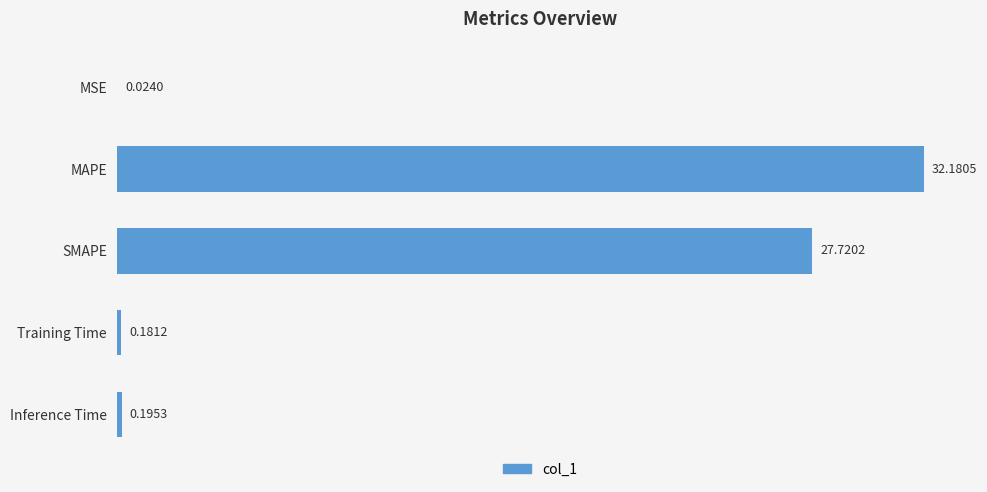

Which label corresponds to the largest value in the chart?

MAPE